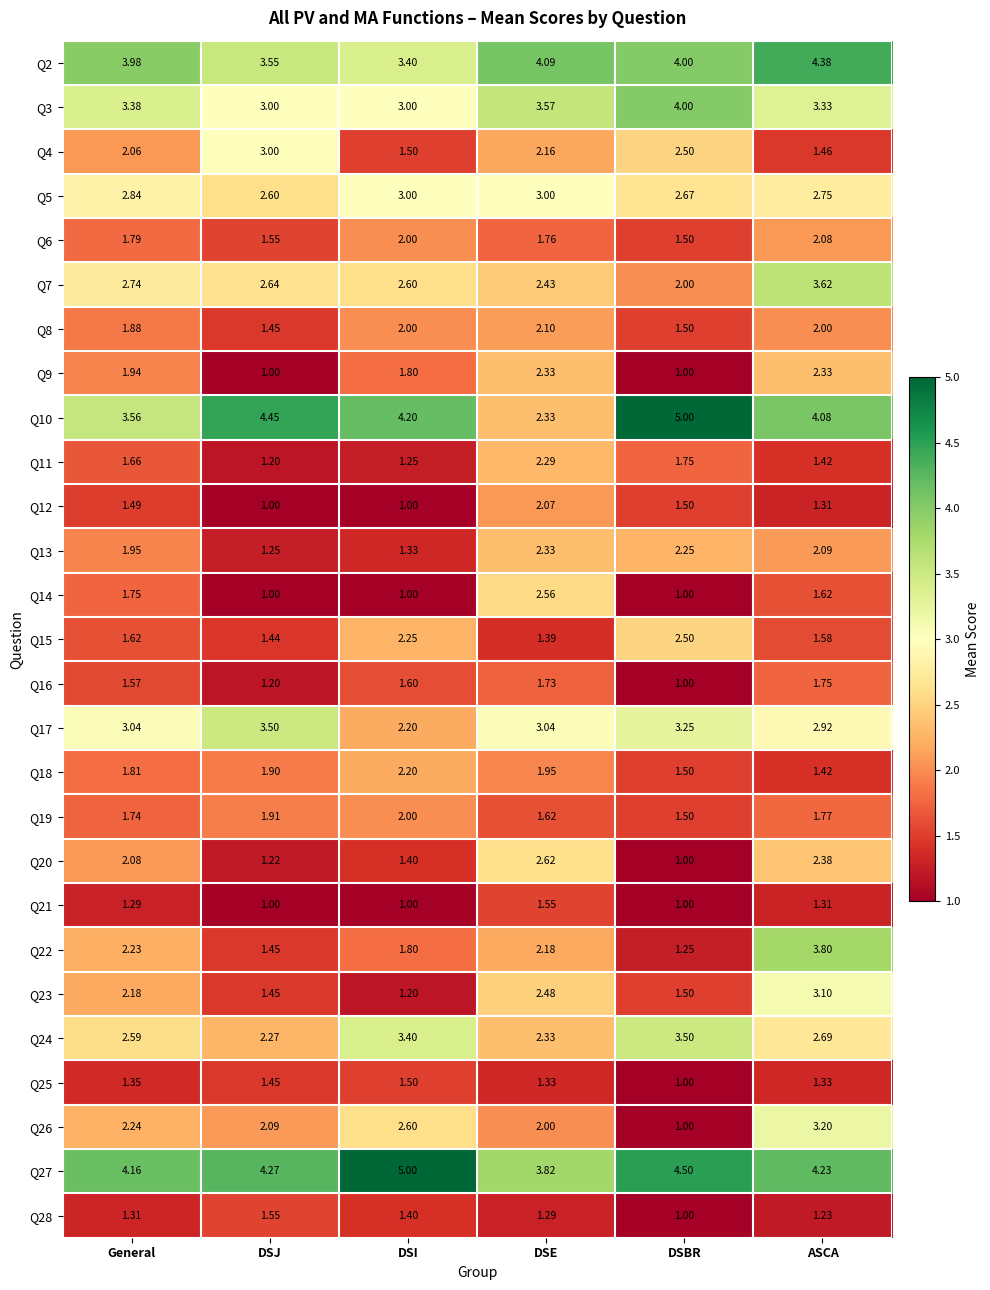

Is the value of Q18 at General greater than the value of Q20 at DSI?

Yes